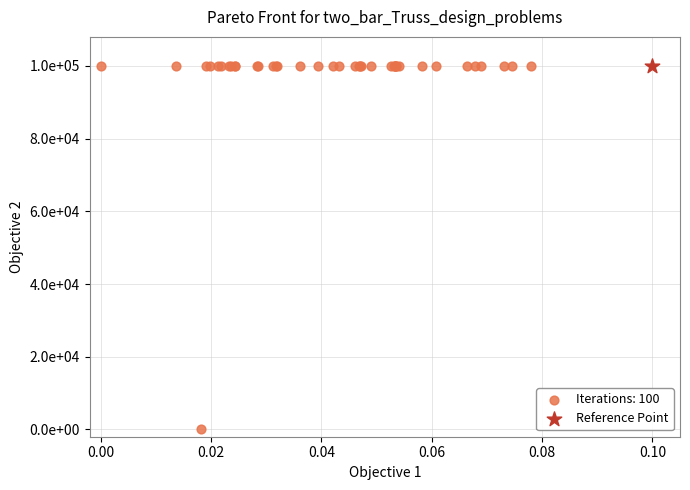

What are all the series names shown in the legend?

Iterations: 100, Reference Point